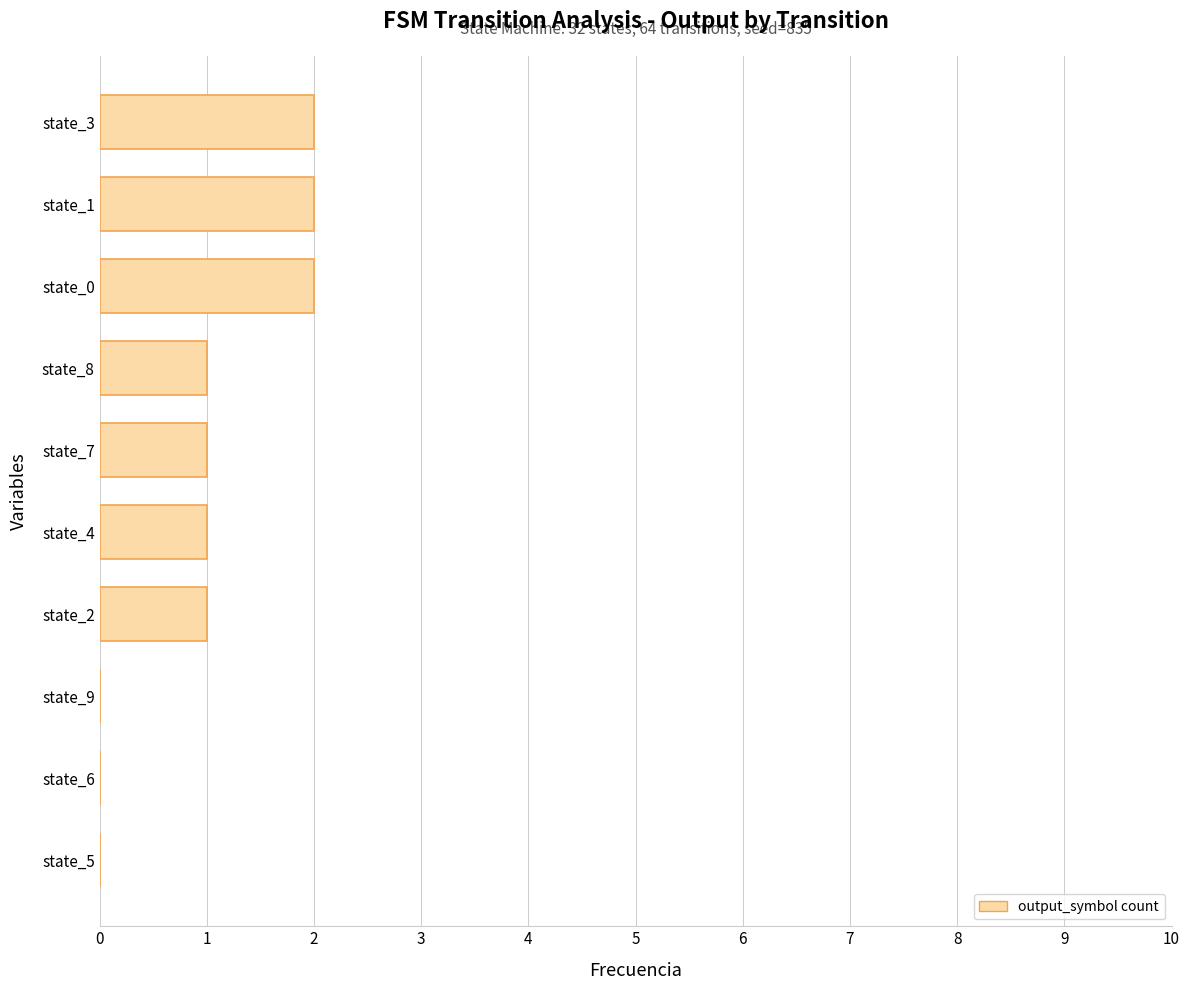

What is the sum of all values?

10